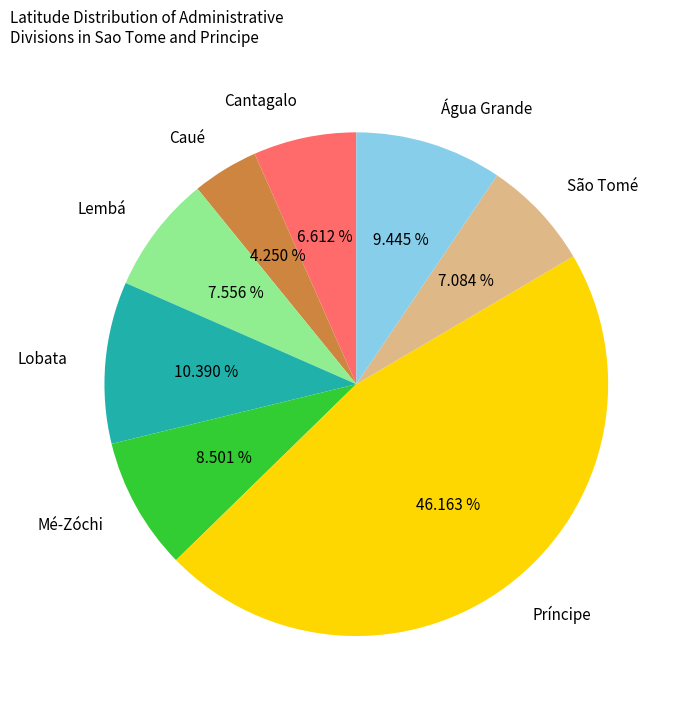

Which category has the biggest portion of the pie?

Príncipe